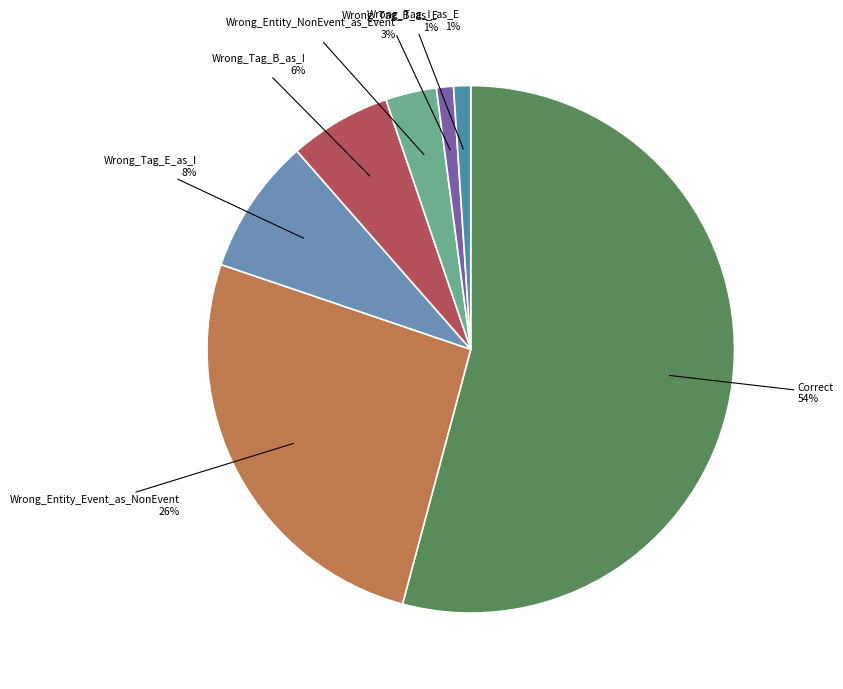

To the nearest percent, what is the difference between the Wrong_Entity_NonEvent_as_Event and Wrong_Entity_Event_as_NonEvent slice percentages?

23%